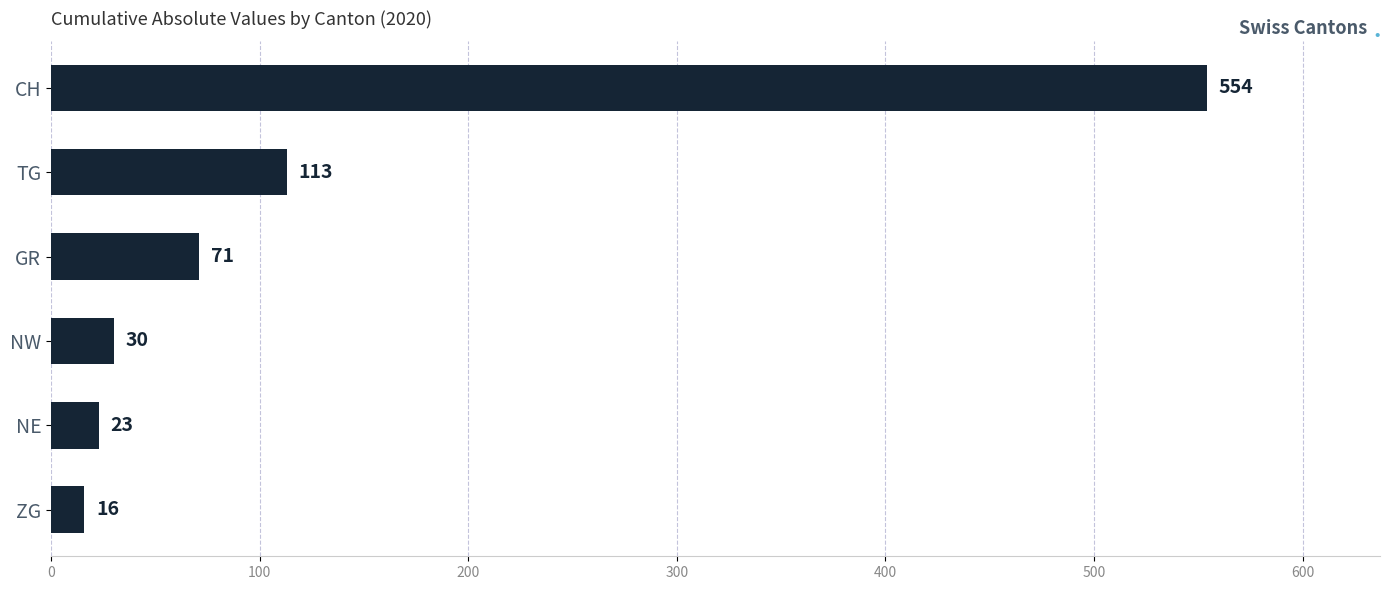

List the labels in order of value, smallest first.

ZG, NE, NW, GR, TG, CH